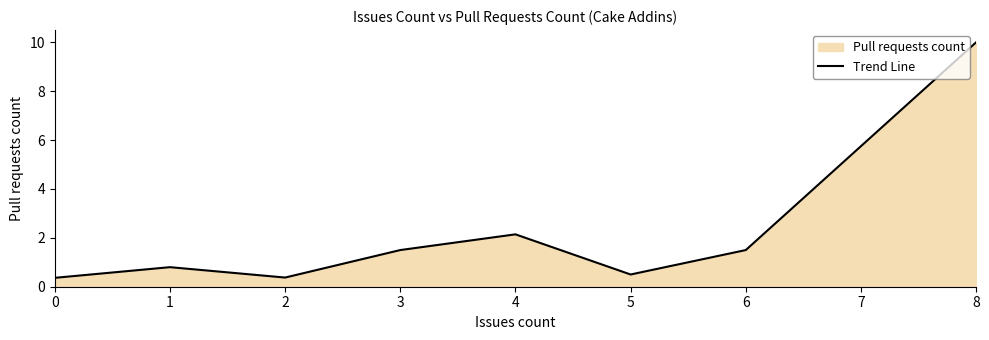

What is the value of the 7th point from the left?

1.5